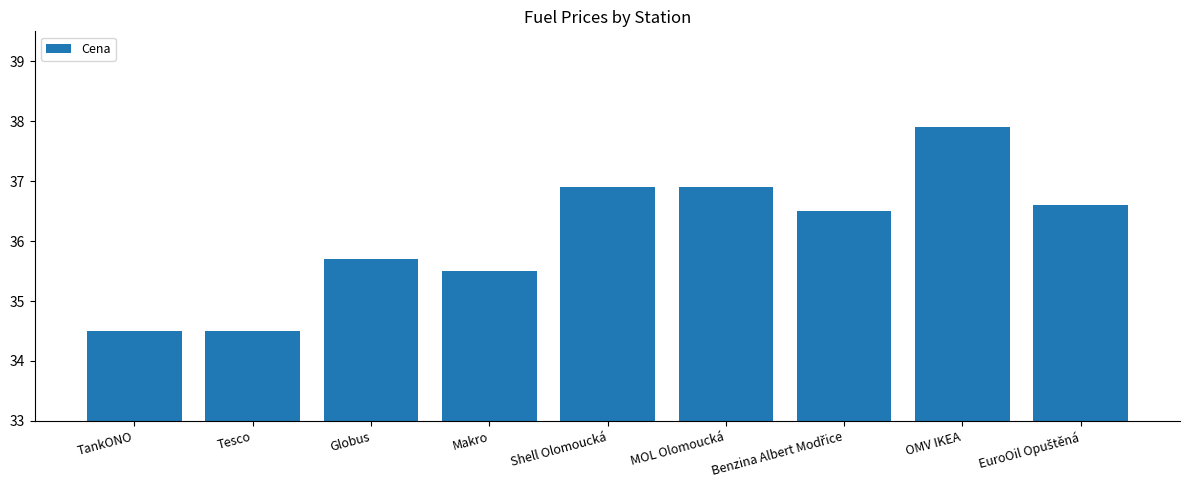

What is the average value?

36.1